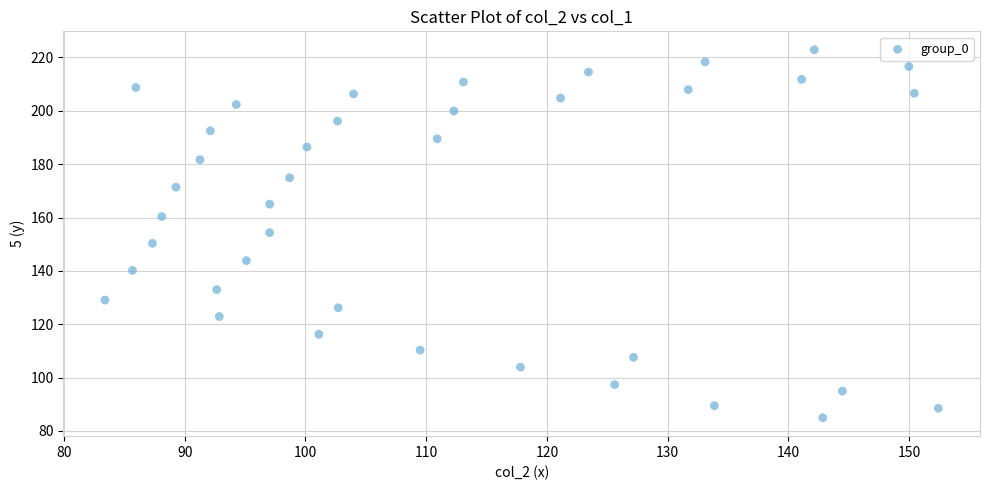

What is the range of X values (max minus min)?

69.0